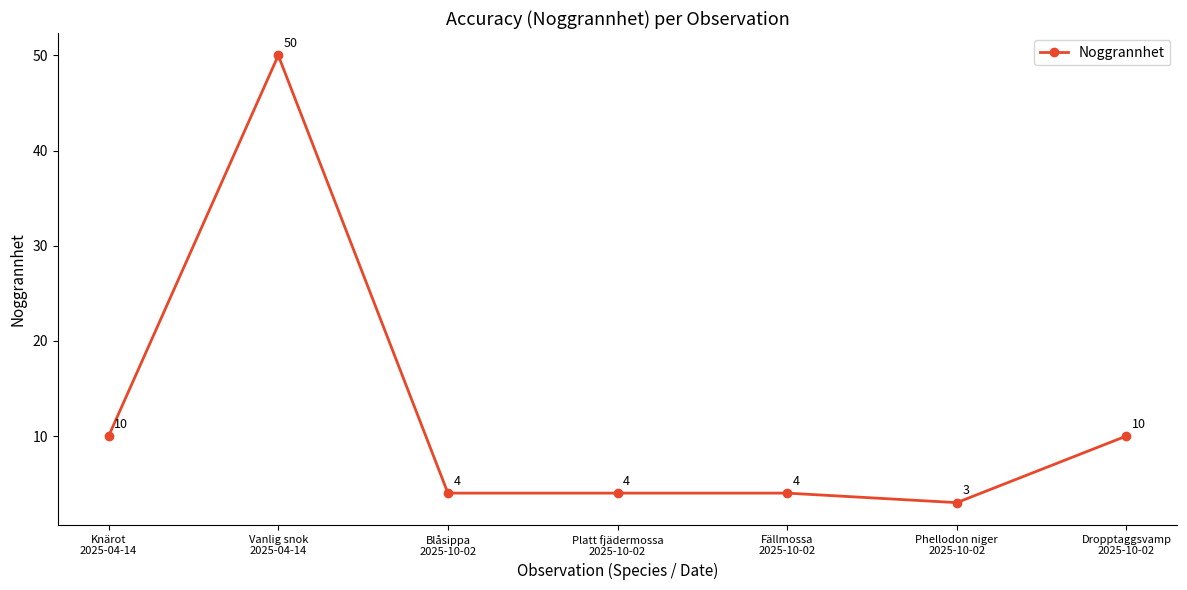

Is it true that the value at Fällmossa
2025-10-02 is 2?

False